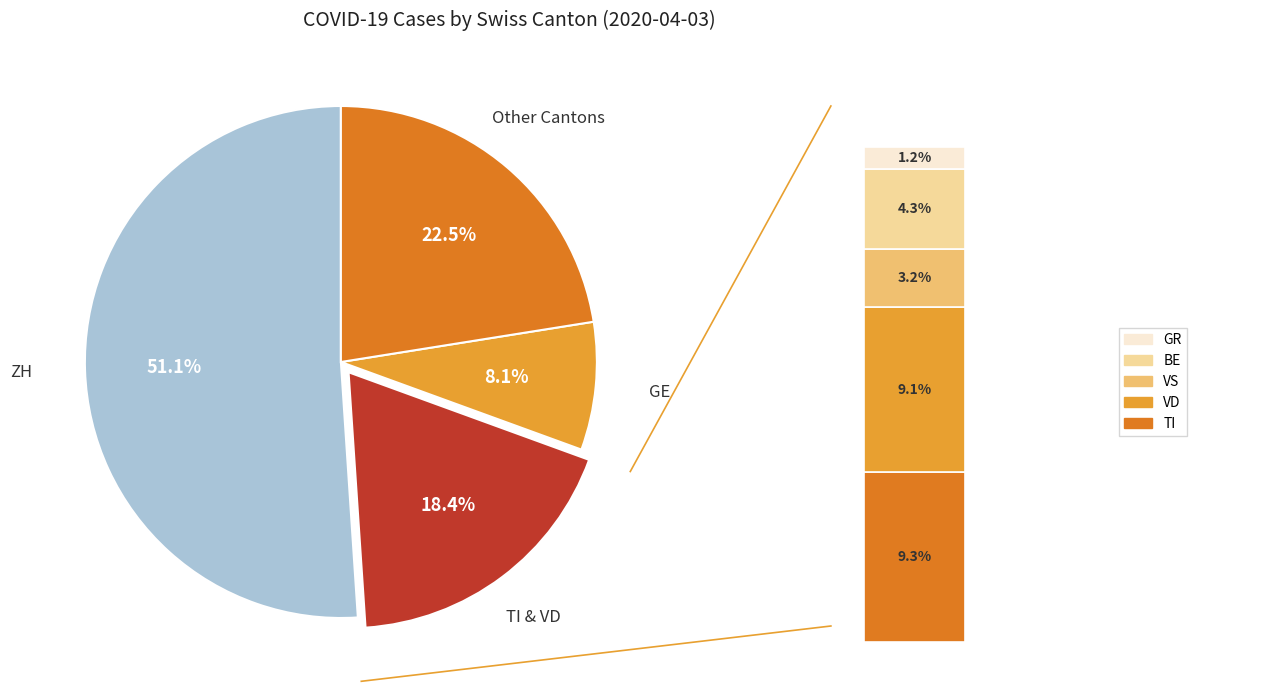

The TI slice represents 9% of the pie. True or false?

True